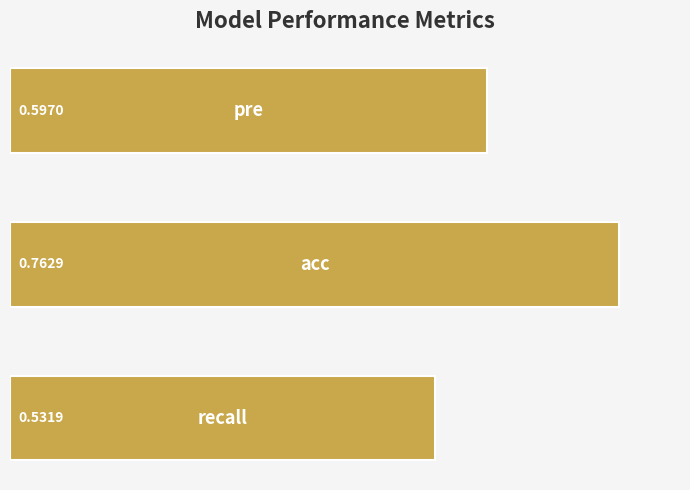

What is the sum of all values?

1.9